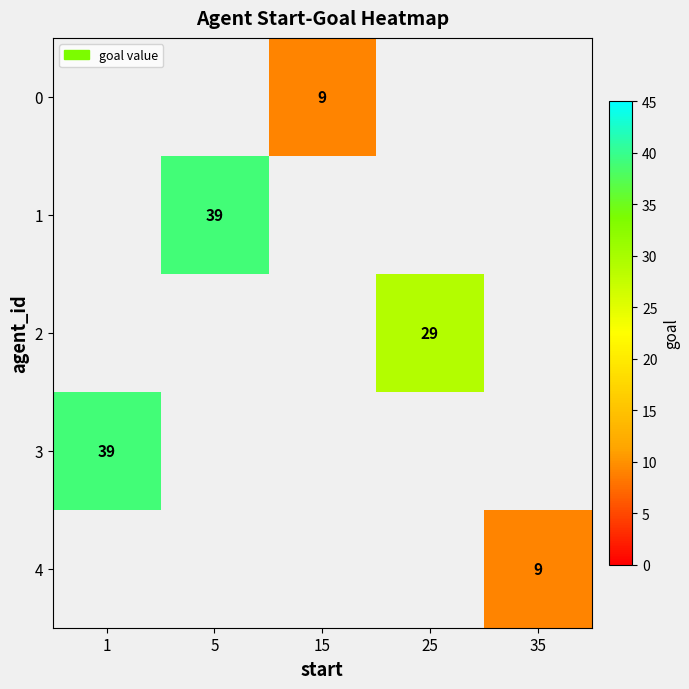

Count the number of categories in the chart.

5